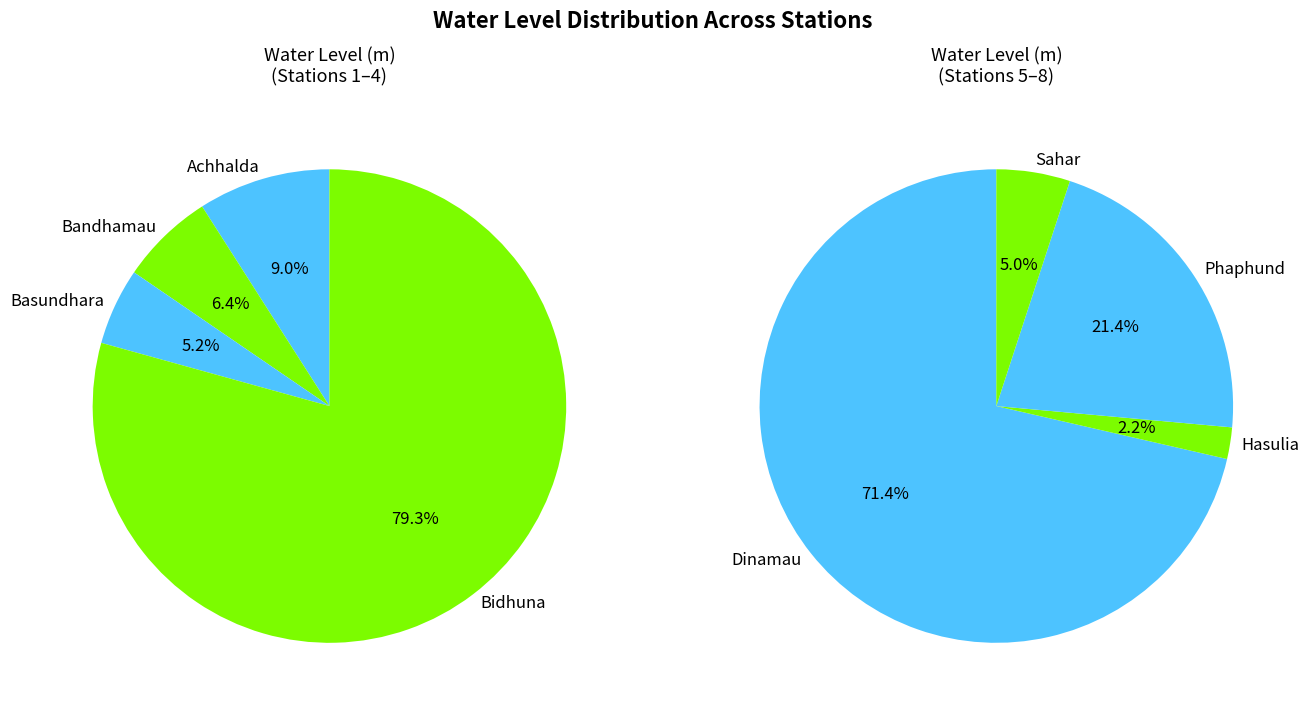

How many slices are in this pie chart?

8